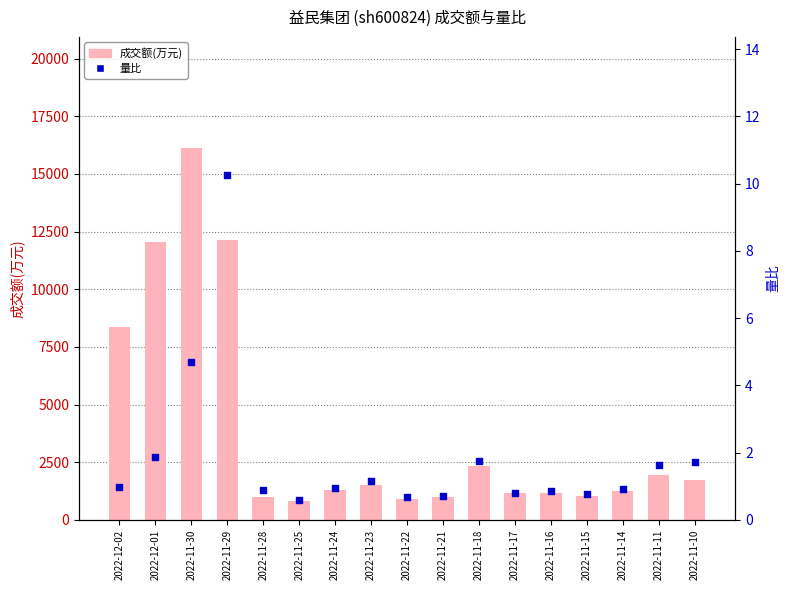

At how many categories does at least one series exceed 5883?

4